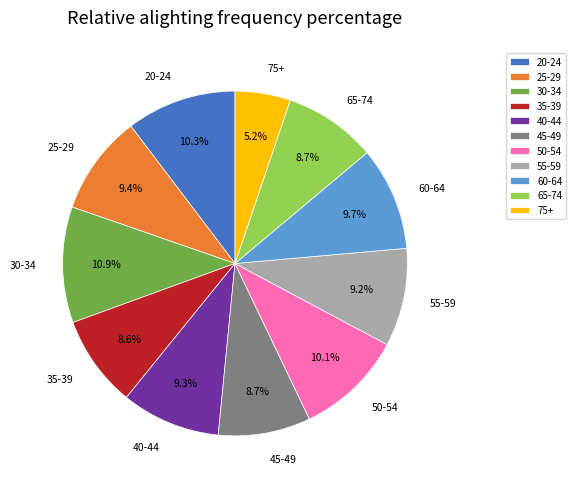

The 55-59 slice represents 9% of the pie. True or false?

True